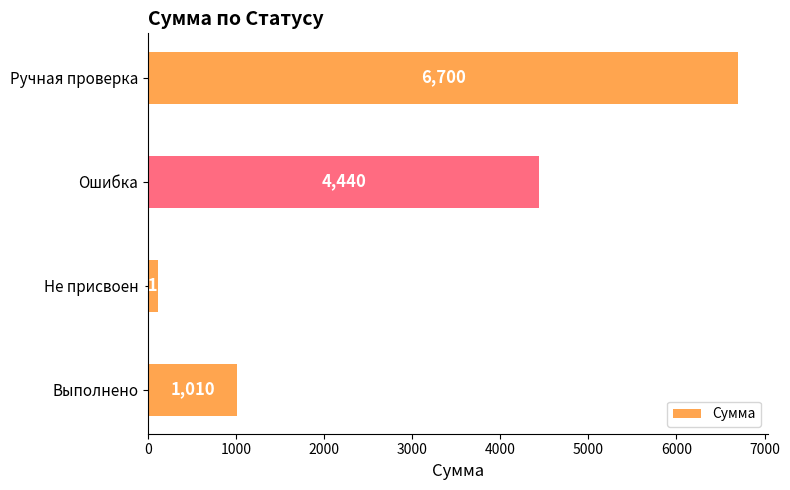

Rank the categories by value from lowest to highest.

Не присвоен, Выполнено, Ошибка, Ручная проверка